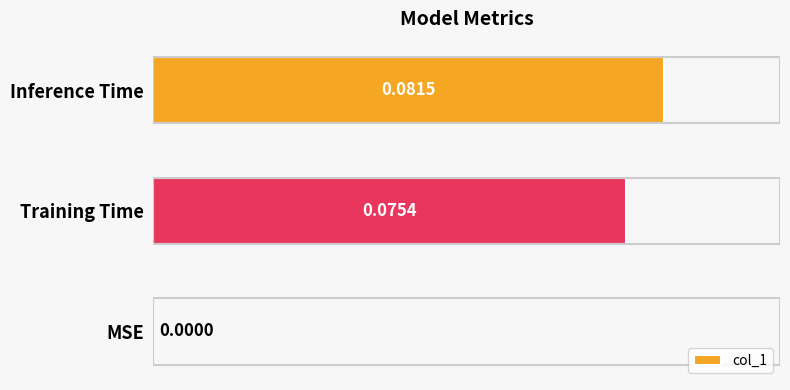

How many series are shown in this chart?

1